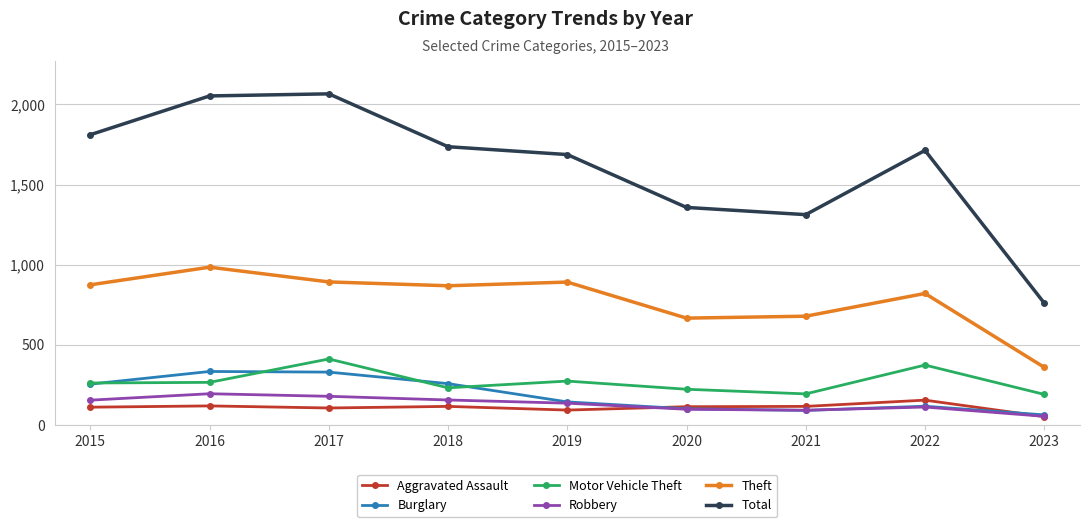

Is the value of Motor Vehicle Theft at 2019 greater than the value of Burglary at 2022?

Yes